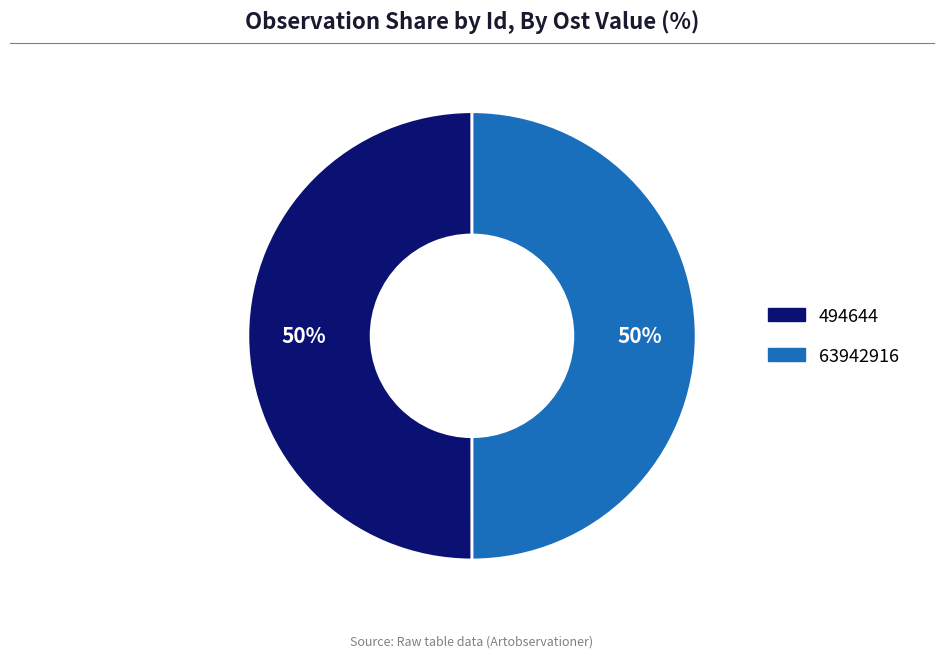

Count the number of slices in the pie.

2